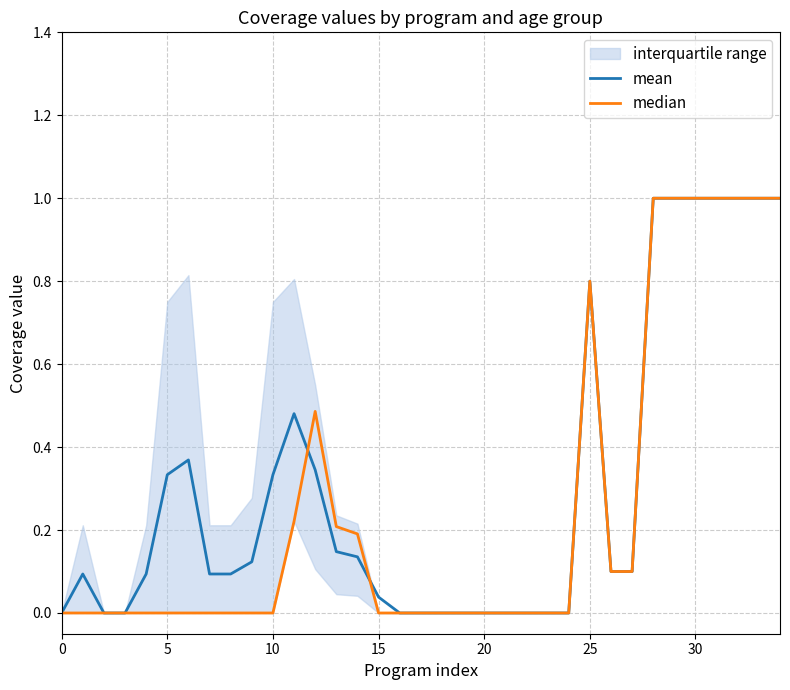

The mean series shows 0.8 at 25. True or false?

True